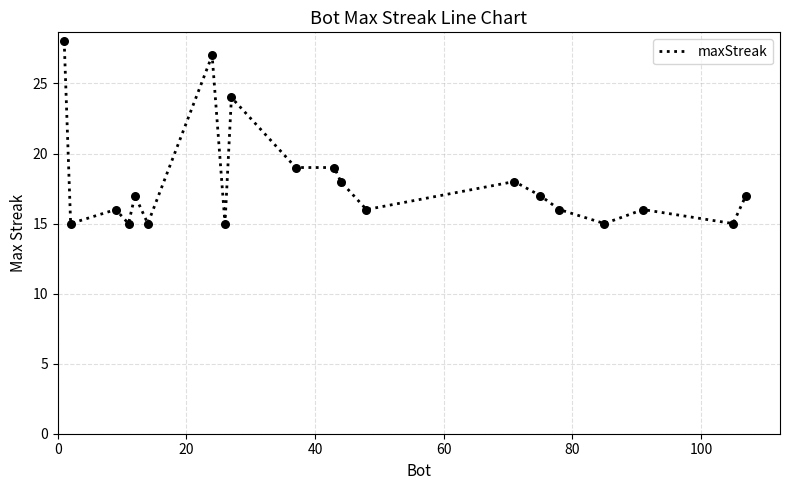

What is the difference between the maximum and minimum values?

13